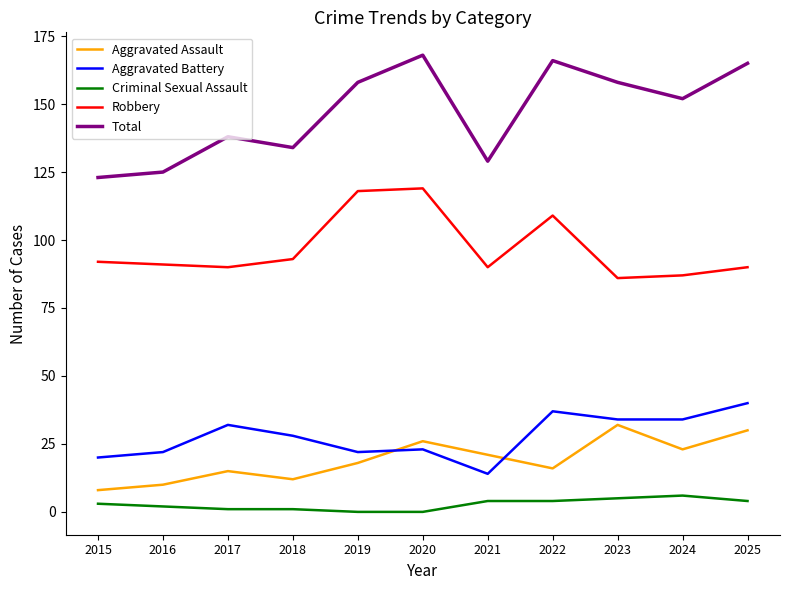

Reading right to left, transcribe all the data shown in this chart.

Aggravated Assault: 30	23	32	16	21	26	18	12	15	10	8
Aggravated Battery: 40	34	34	37	14	23	22	28	32	22	20
Criminal Sexual Assault: 4	6	5	4	4	0	0	1	1	2	3
Robbery: 90	87	86	109	90	119	118	93	90	91	92
Total: 165	152	158	166	129	168	158	134	138	125	123